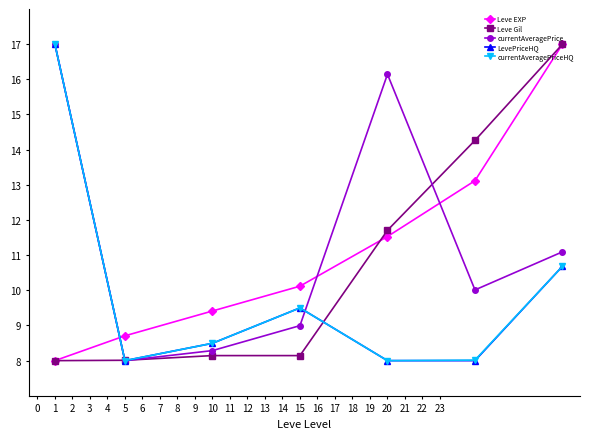

What is the minimum value shown in the chart?

8.0